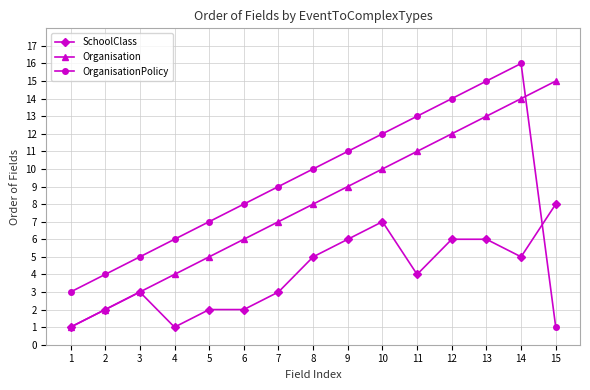

What is the greatest value displayed?

16